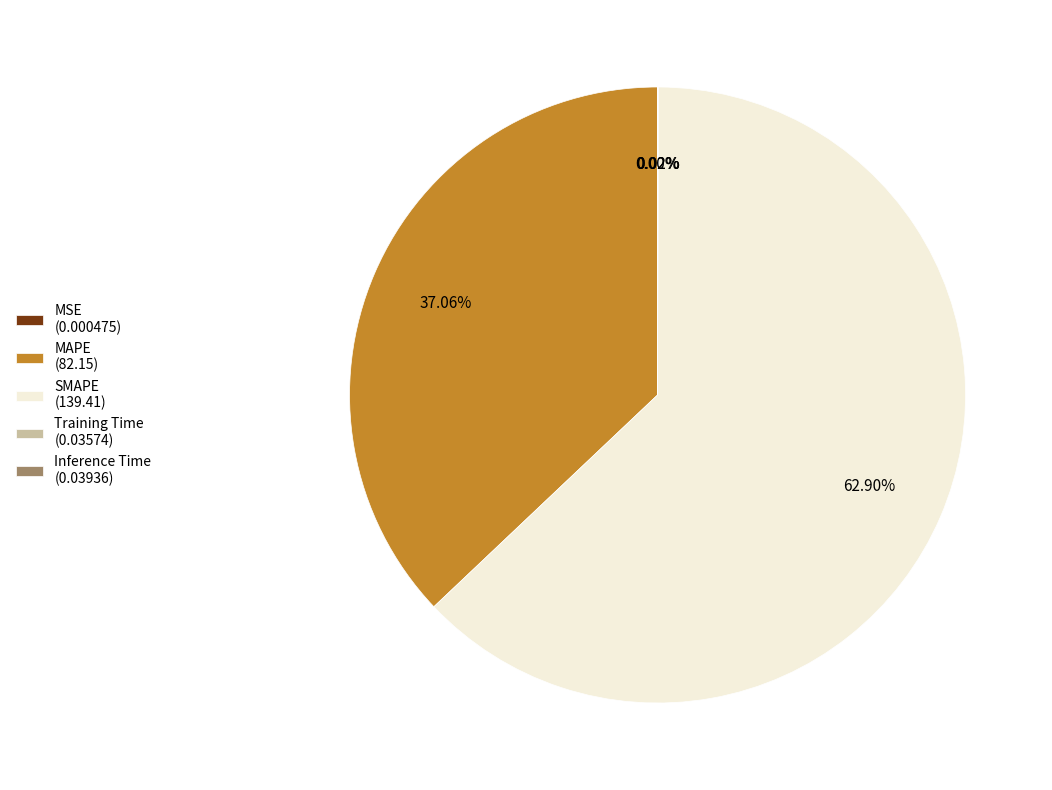

Is MAPE (82.15) the majority of the pie?

No